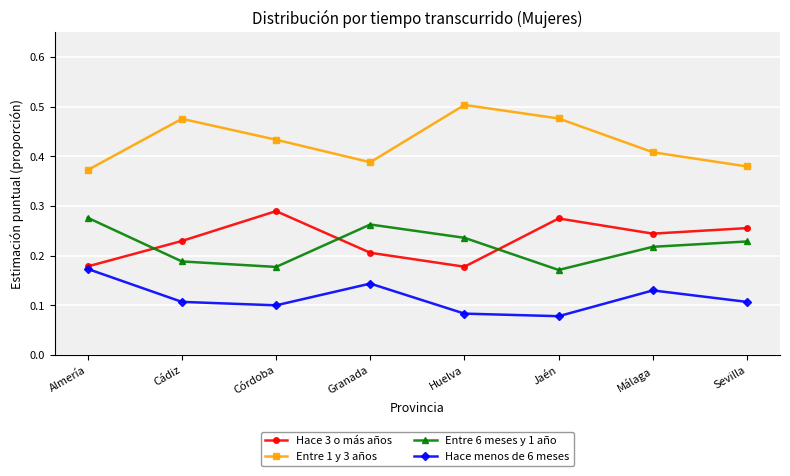

How many distinct data groups are displayed?

4